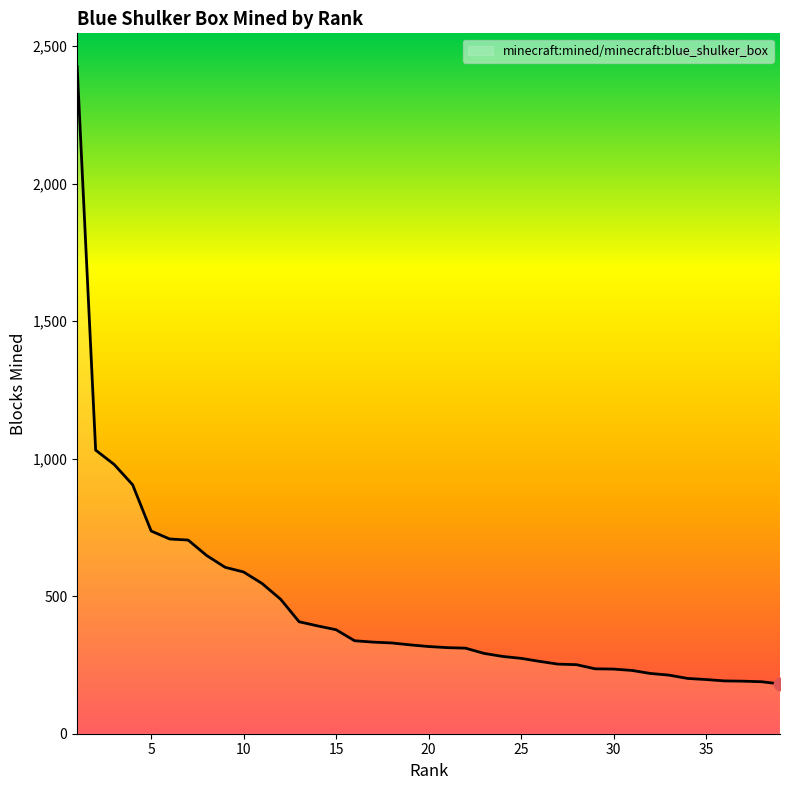

Between 10 and 7, which is larger?

7